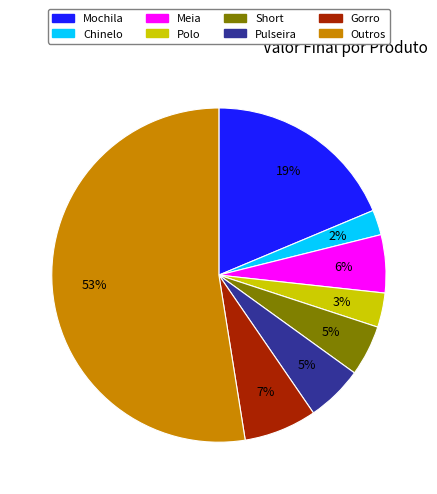

Does any single category account for the majority?

Yes